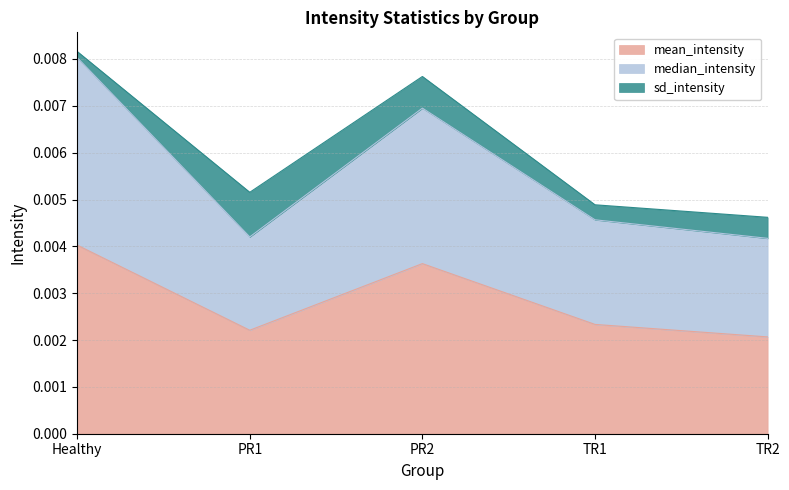

At which category is the sum across all series the highest?

Healthy